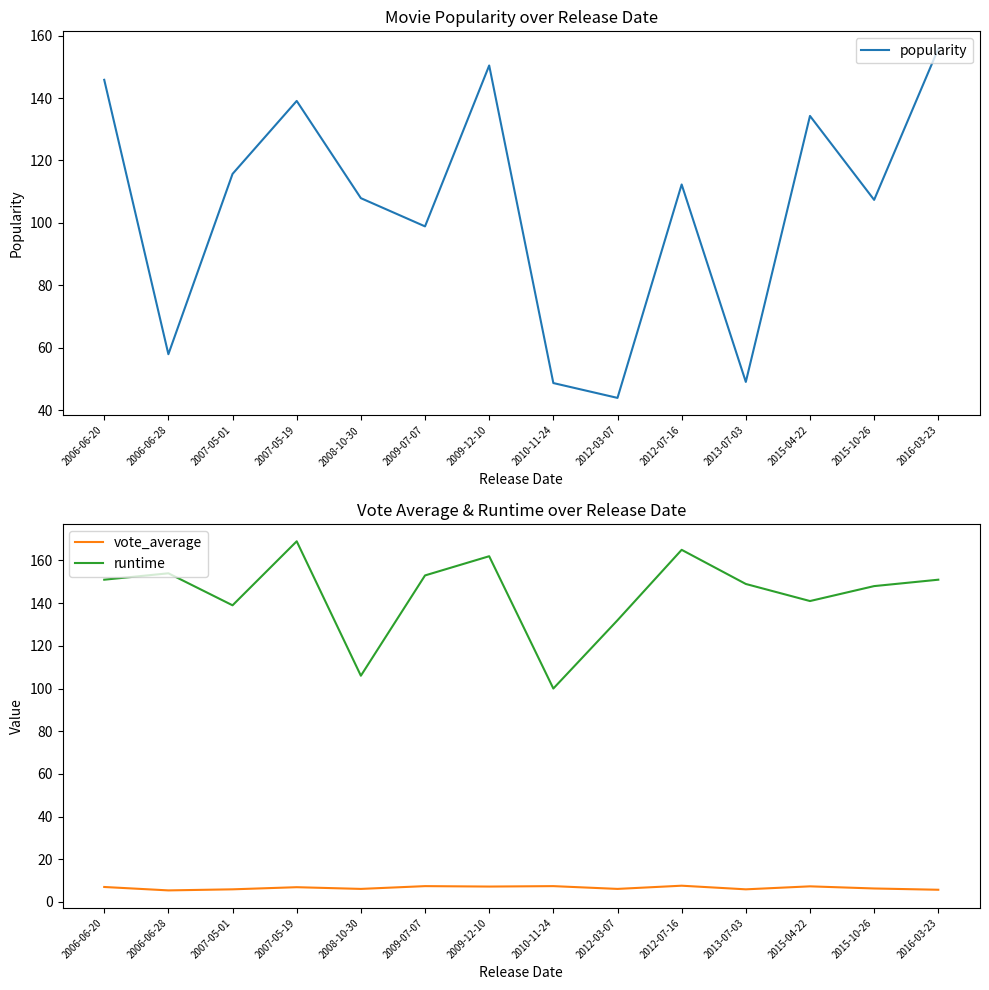

What position from the left is 2009-12-10?

7